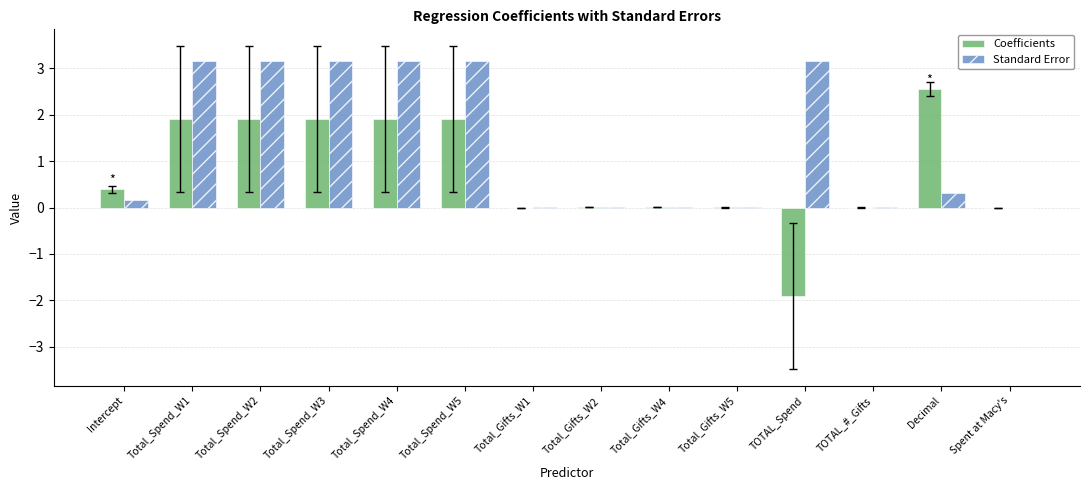

Between Total_Spend_W5 and Spent at Macy's, which series saw the biggest shift?

Standard Error